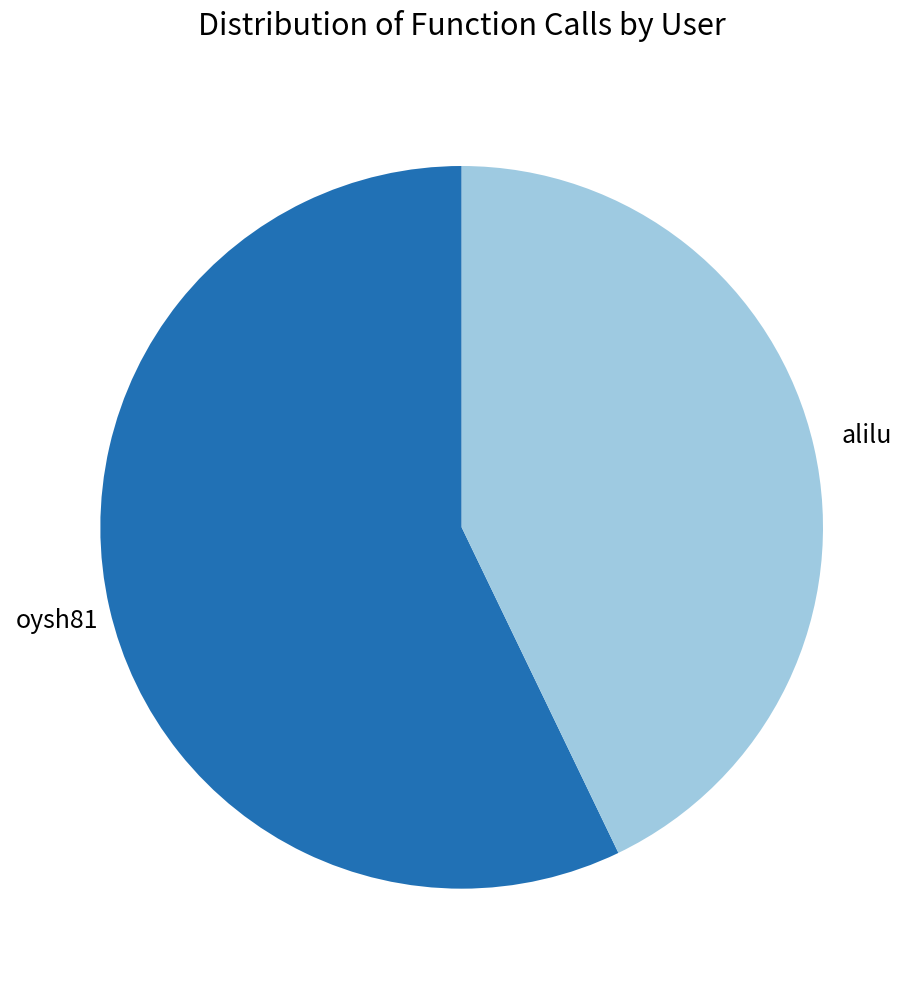

How many slices are in this pie chart?

2